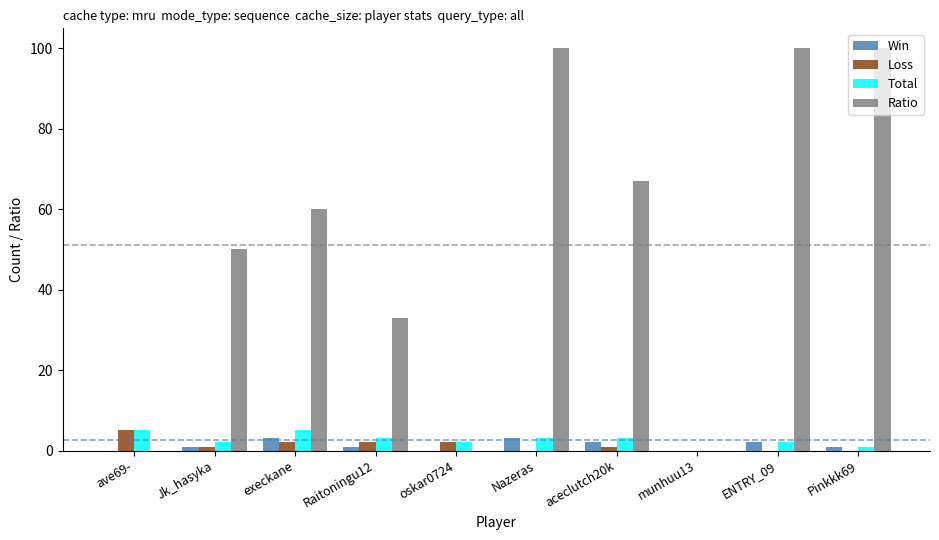

Which series has the largest total across all categories?

Ratio